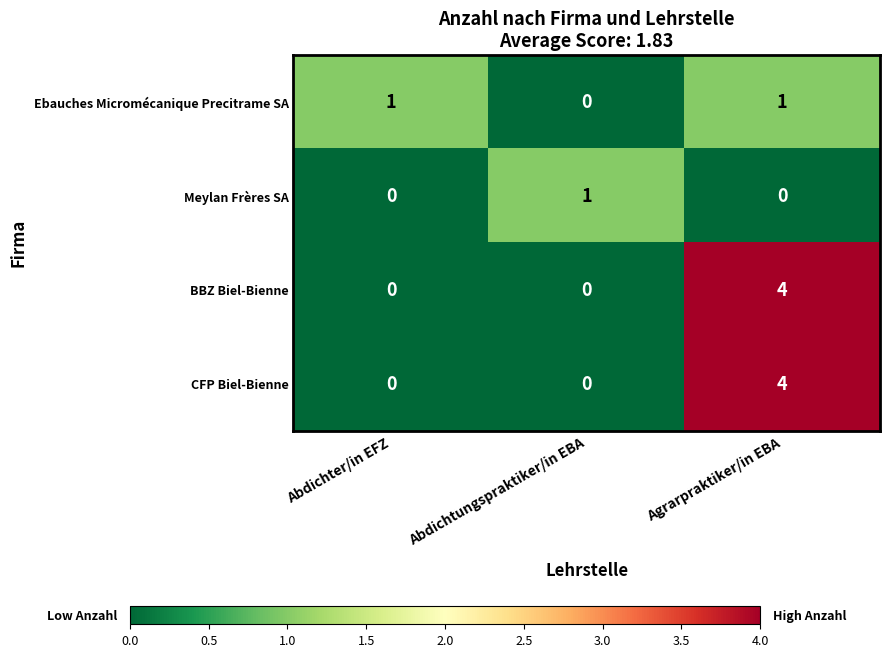

Is it true that Meylan Frères SA equals 0 at Abdichter/in EFZ?

True